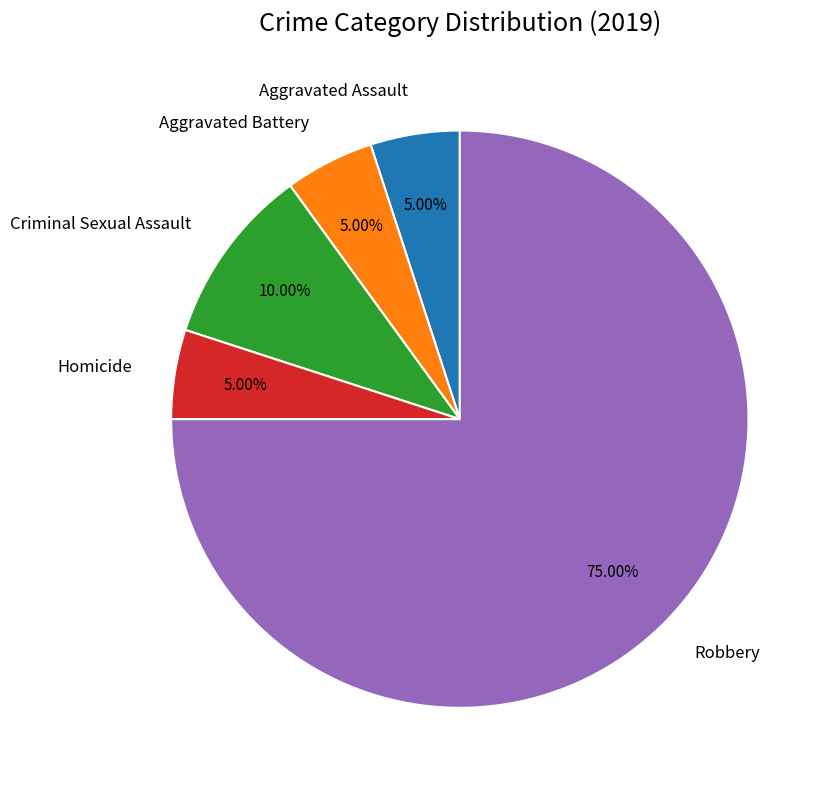

Which slice represents more than half of the pie?

Robbery